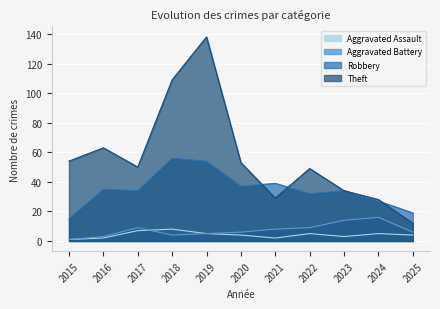

Between 2018 and 2022, which series saw the biggest shift?

Theft